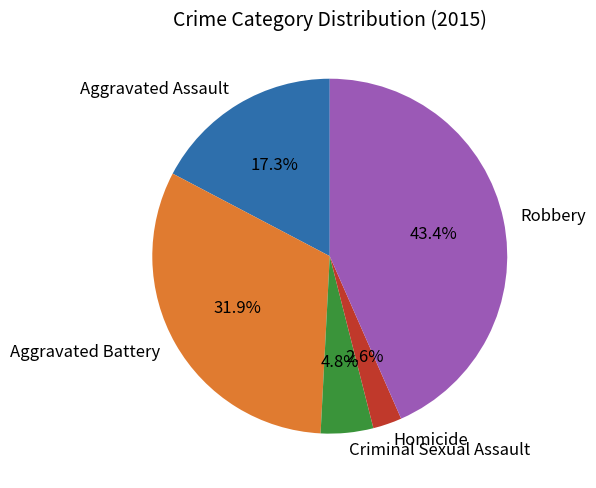

What is the smallest slice in the pie chart?

Homicide